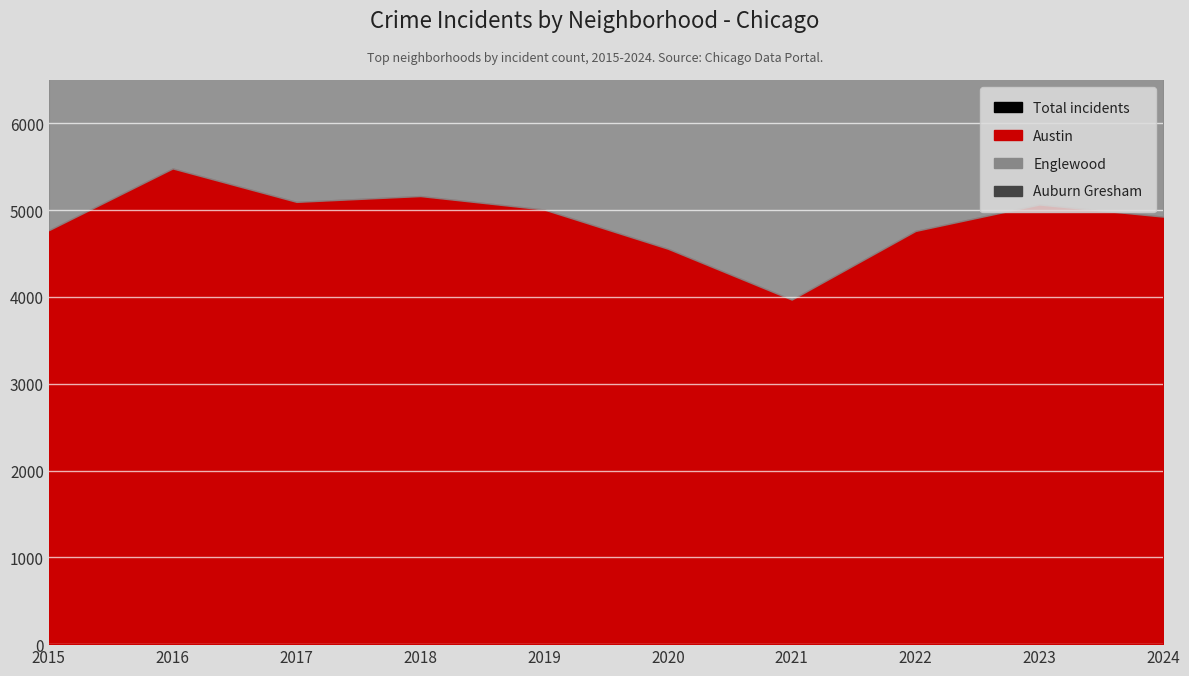

Where is the first local minimum?

2017